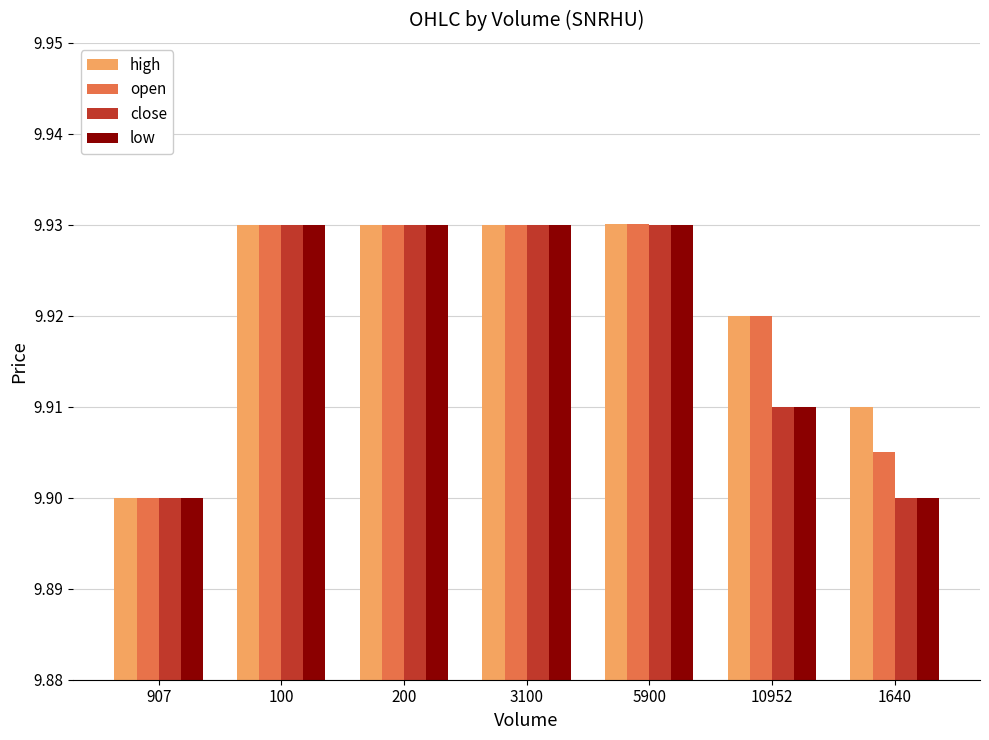

True or false: low has a value of 15.4 at 100.

False